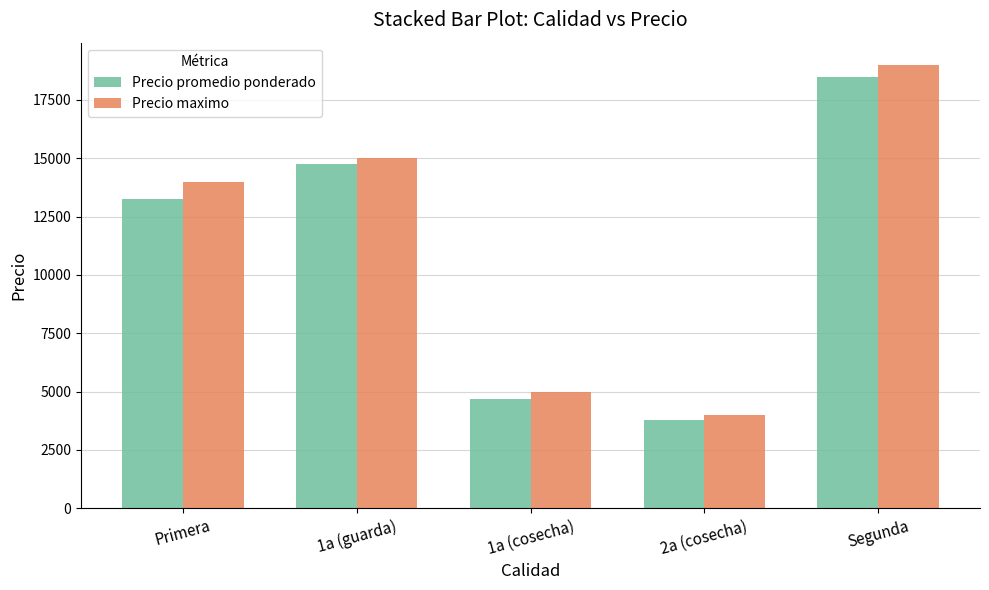

Reading right to left, transcribe all the data shown in this chart.

Precio promedio ponderado: 18483	3773	4688	14750	13243
Precio maximo: 19000	4000	5000	15000	14000